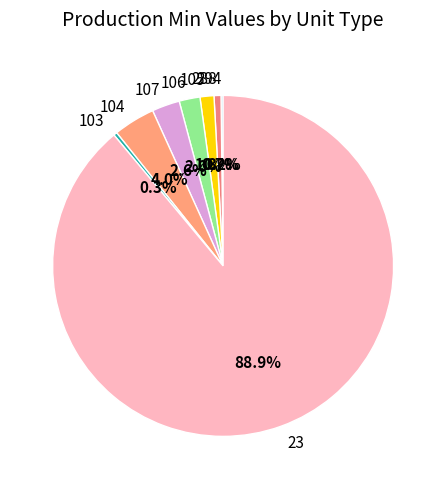

To the nearest percent, what is the difference between the largest and smallest slice percentages?

89%